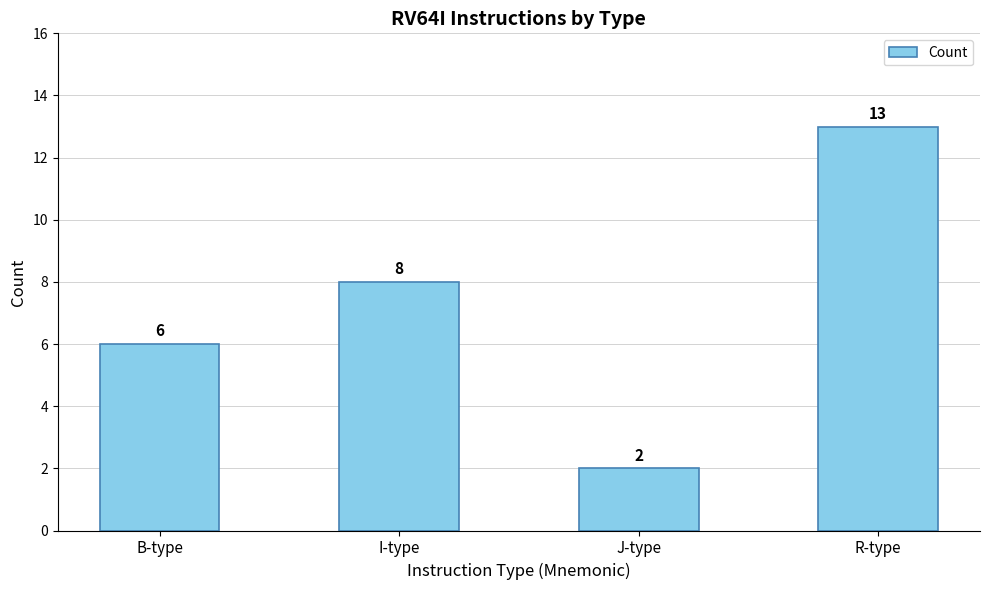

What is the label of the 4th bar from the left?

R-type